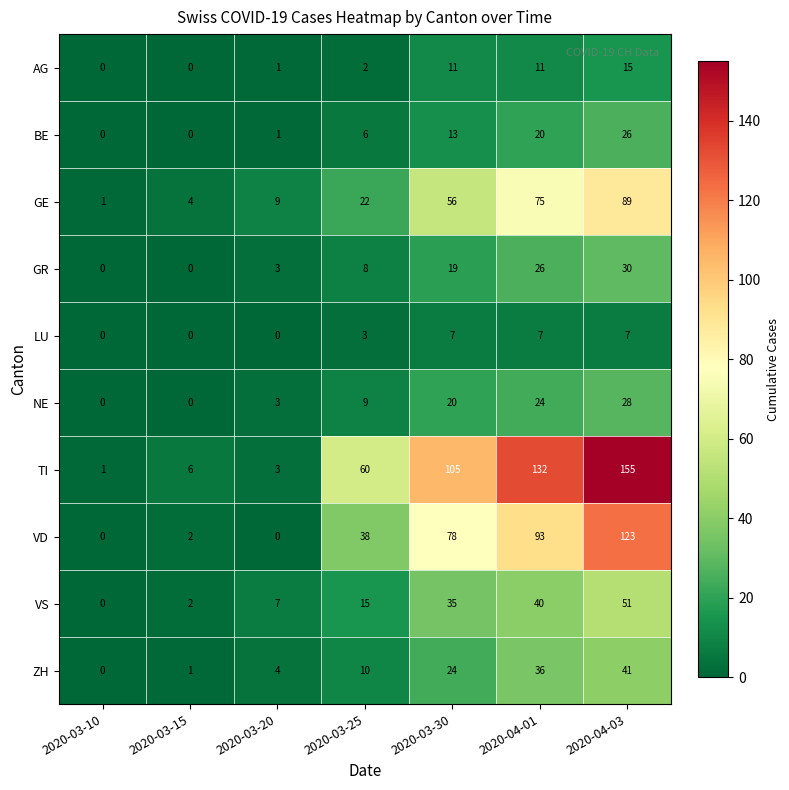

At how many categories does at least one series exceed 46?

4